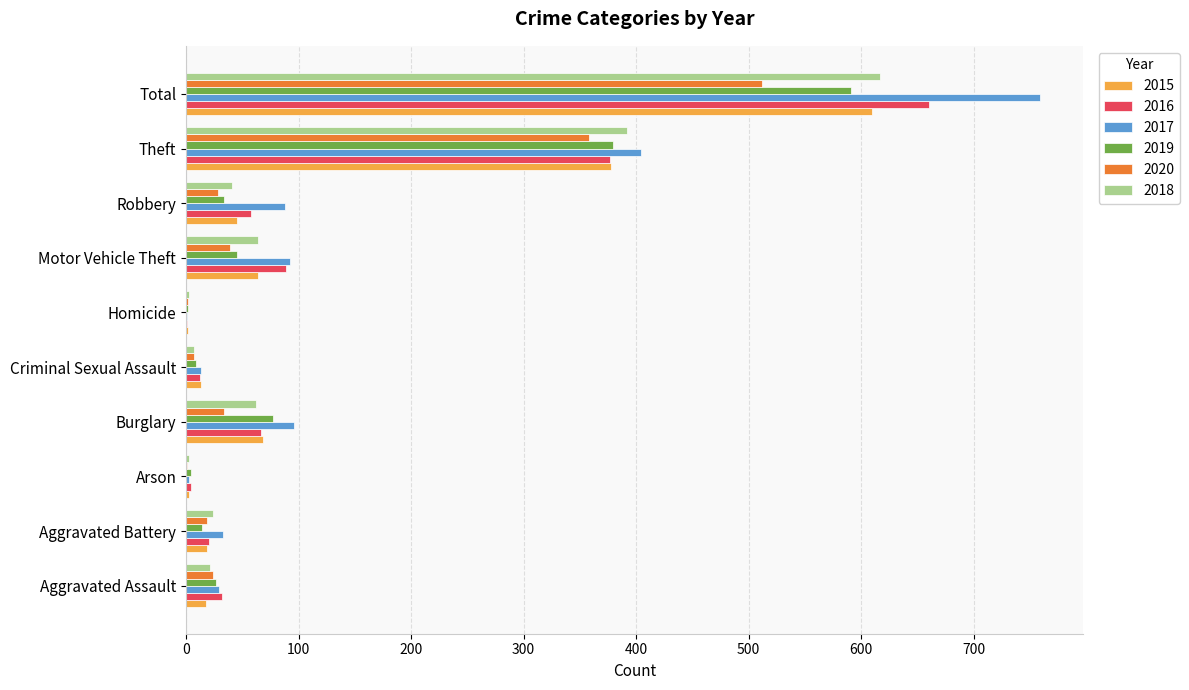

What is the approximate value of 2015 at Theft?

378